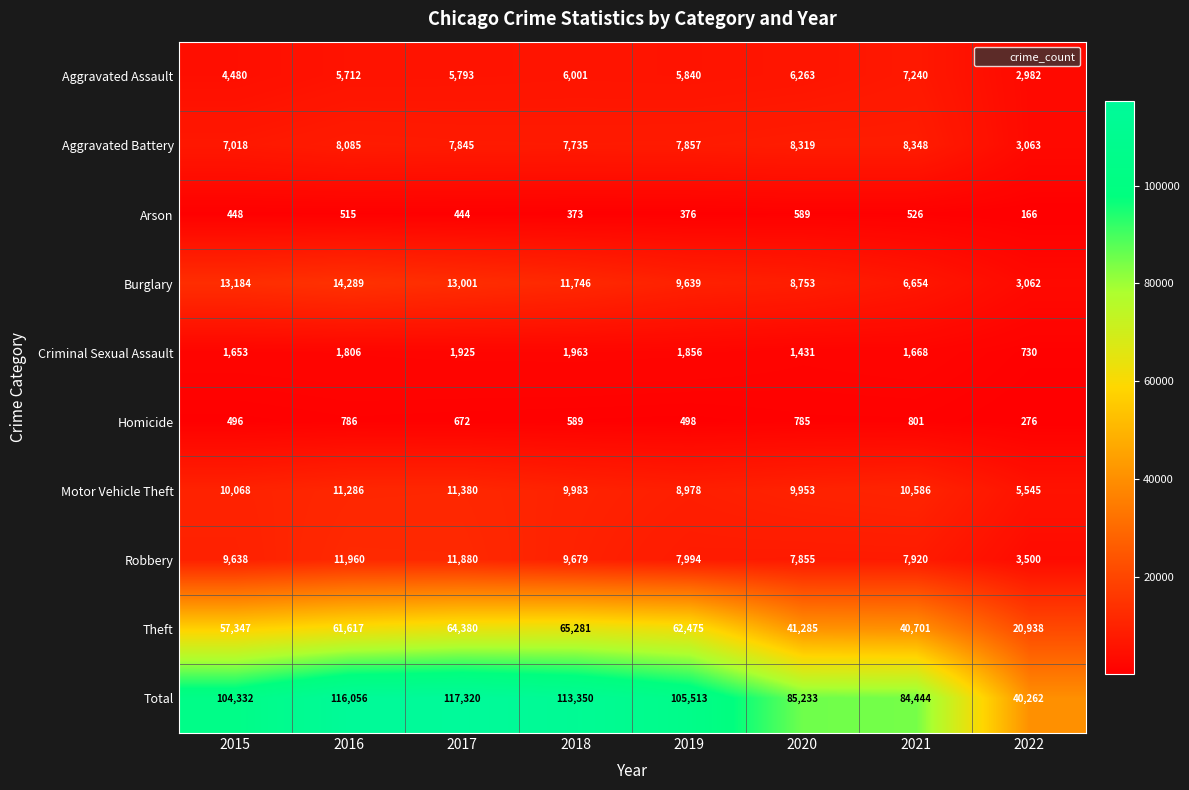

At which label does Robbery reach its peak?

2016